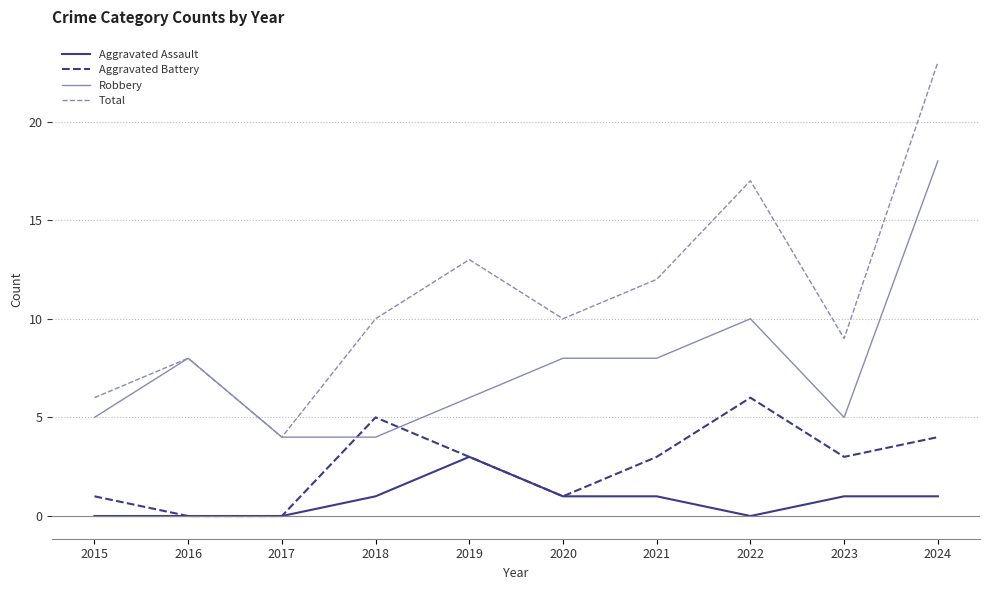

Rank the series by their average value, from lowest to highest.

Aggravated Assault, Aggravated Battery, Robbery, Total